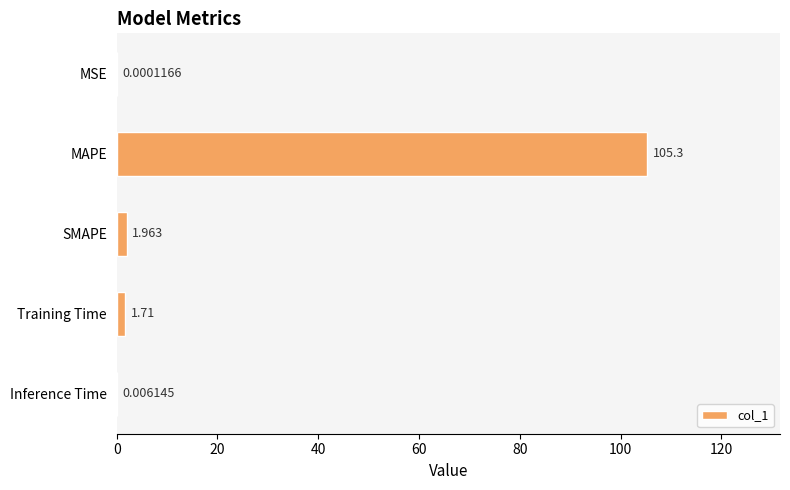

Which has a higher value, SMAPE or Training Time?

SMAPE